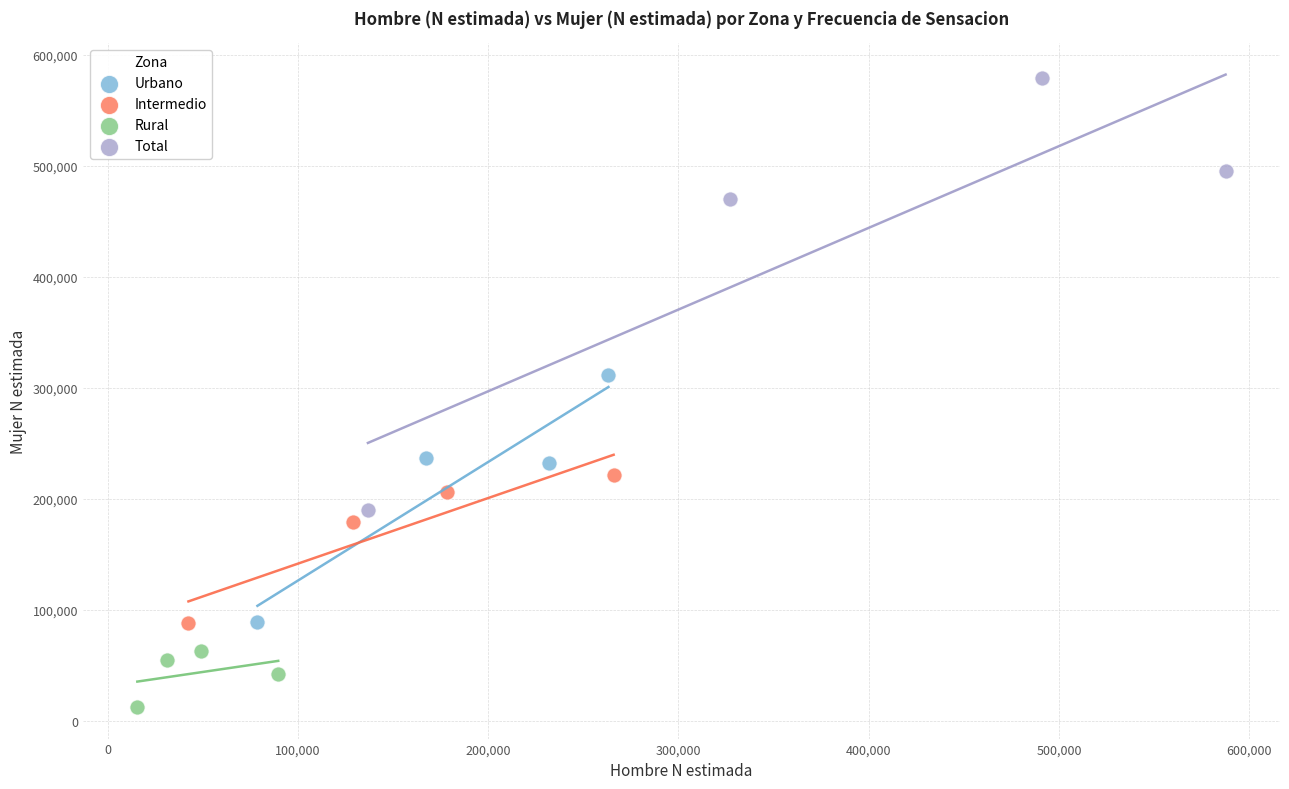

Which series has the largest Y range (max minus min)?

Total